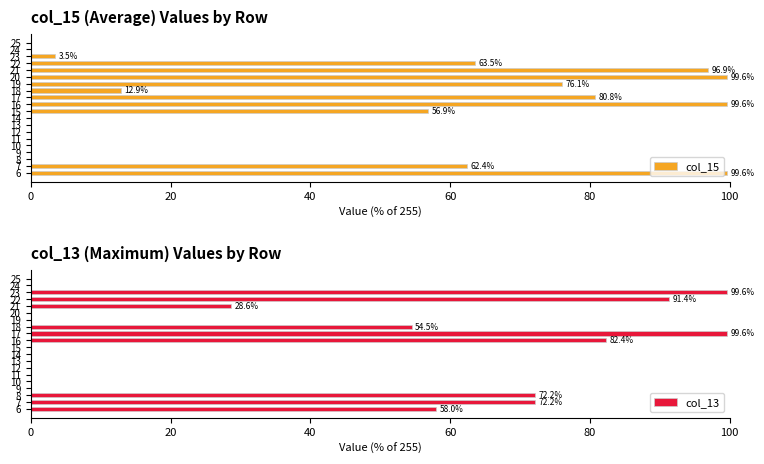

How many values in the col_15 series exceed 12?

10